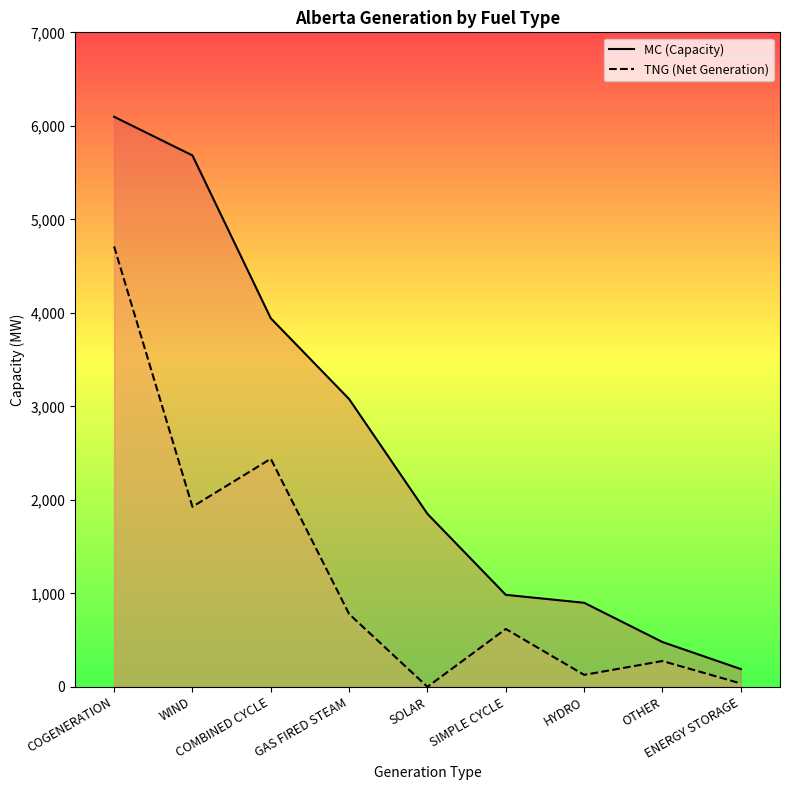

What is the approximate value of TNG at ENERGY STORAGE, to the nearest 10?

40